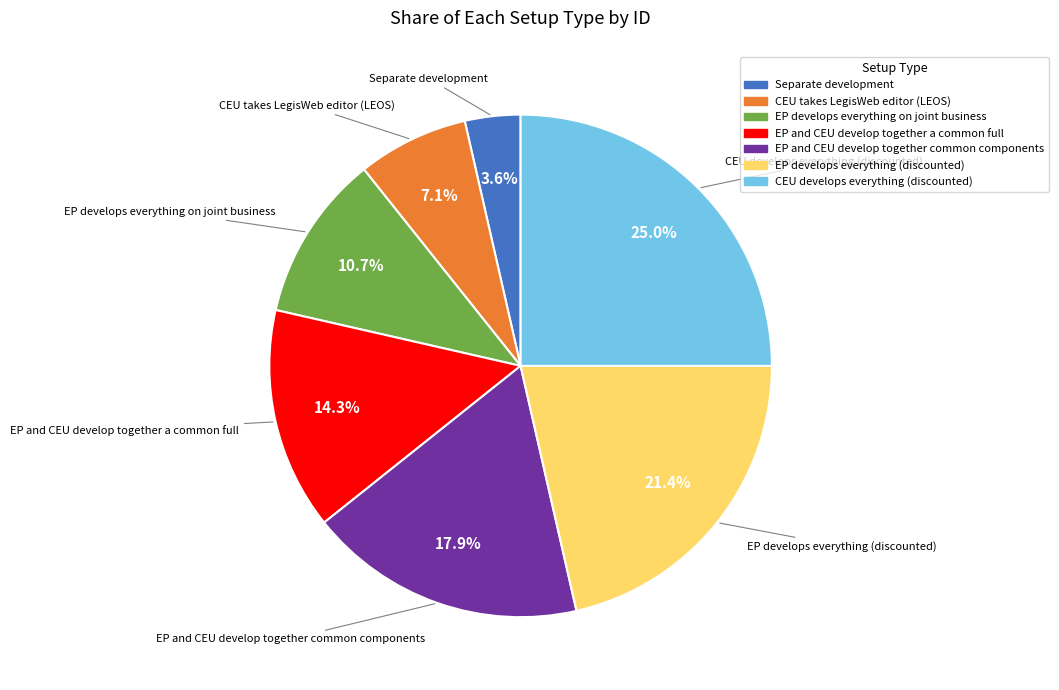

How many segments does this pie chart have?

7